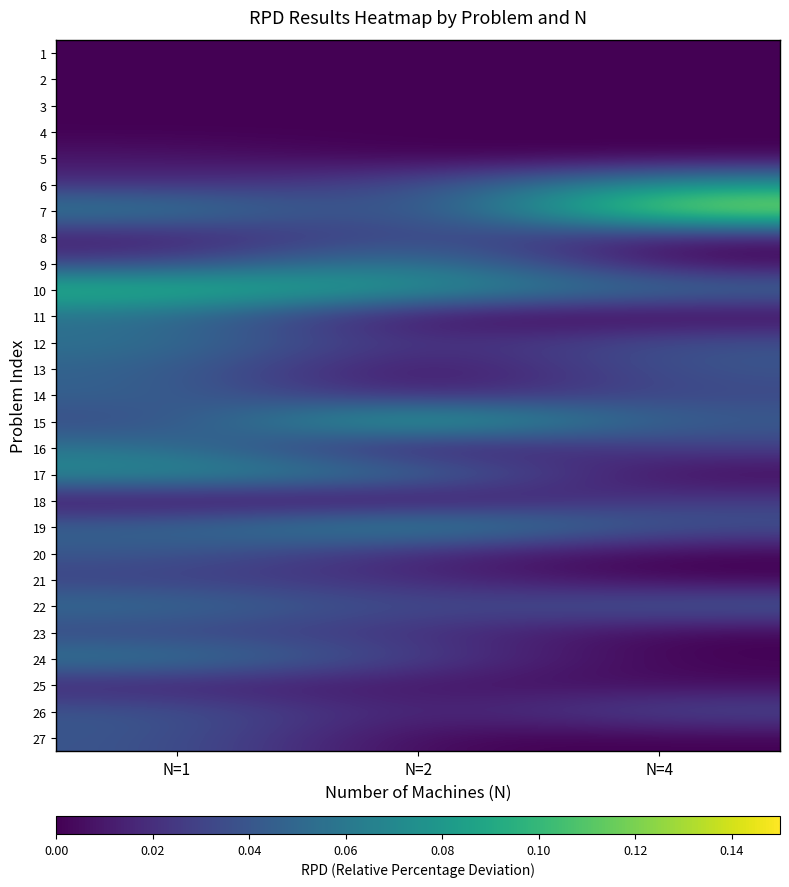

Reading right to left, transcribe all the data shown in this chart.

1: N=4=0.0	N=2=0.0	N=1=0.0
2: N=4=0.0	N=2=0.0	N=1=0.0
3: N=4=0.0	N=2=0.0	N=1=0.0
4: N=4=0.0	N=2=0.0	N=1=0.0
5: N=4=0.0	N=2=0.0	N=1=0.0
6: N=4=0.1	N=2=0.0	N=1=0.0
7: N=4=0.1	N=2=0.0	N=1=0.1
8: N=4=0.0	N=2=0.0	N=1=0.0
9: N=4=0.0	N=2=0.1	N=1=0.0
10: N=4=0.1	N=2=0.1	N=1=0.1
11: N=4=0.0	N=2=0.0	N=1=0.1
12: N=4=0.0	N=2=0.0	N=1=0.1
13: N=4=0.0	N=2=0.0	N=1=0.0
14: N=4=0.0	N=2=0.0	N=1=0.0
15: N=4=0.0	N=2=0.1	N=1=0.0
16: N=4=0.0	N=2=0.0	N=1=0.1
17: N=4=0.0	N=2=0.1	N=1=0.1
18: N=4=0.0	N=2=0.0	N=1=0.0
19: N=4=0.0	N=2=0.1	N=1=0.0
20: N=4=0.0	N=2=0.0	N=1=0.0
21: N=4=0.0	N=2=0.0	N=1=0.0
22: N=4=0.0	N=2=0.0	N=1=0.1
23: N=4=0.0	N=2=0.0	N=1=0.0
24: N=4=0.0	N=2=0.0	N=1=0.1
25: N=4=0.0	N=2=0.0	N=1=0.0
26: N=4=0.0	N=2=0.0	N=1=0.0
27: N=4=0.0	N=2=0.0	N=1=0.0